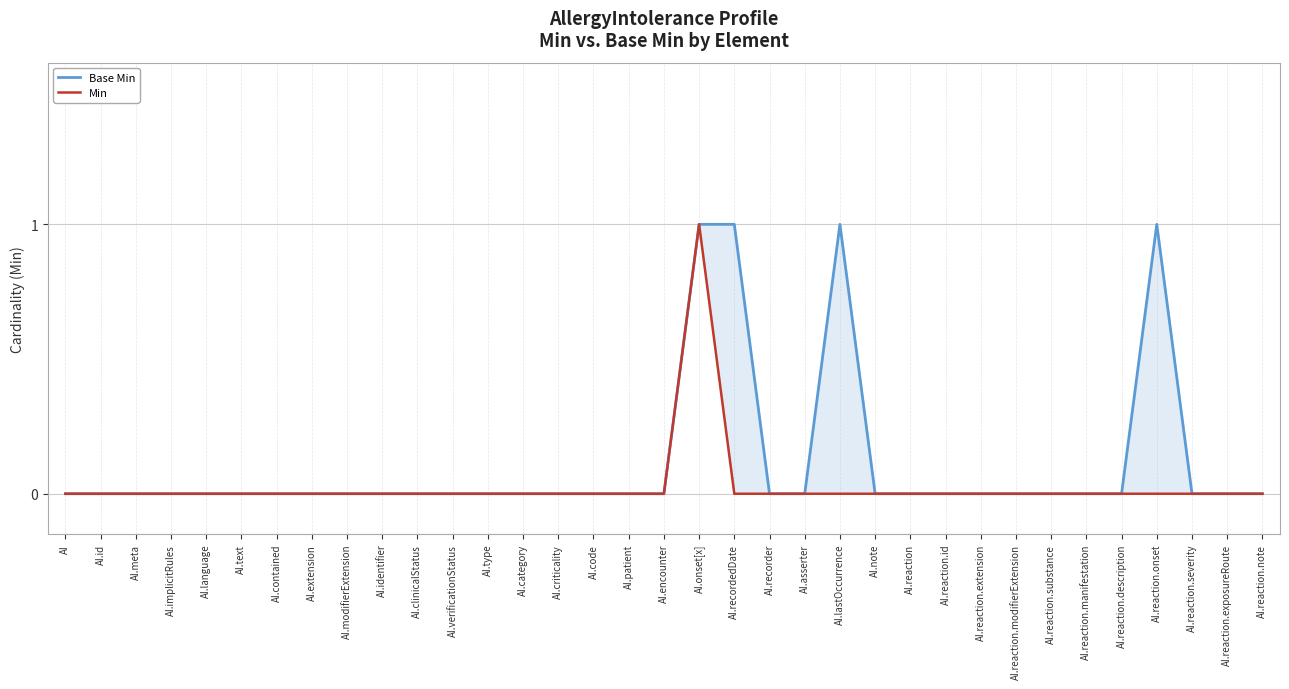

Rank the categories by Min value from lowest to highest.

AI, AI.id, AI.meta, AI.implicitRules, AI.language, AI.text, AI.contained, AI.extension, AI.modifierExtension, AI.identifier, AI.clinicalStatus, AI.verificationStatus, AI.type, AI.category, AI.criticality, AI.code, AI.patient, AI.encounter, AI.recordedDate, AI.recorder, AI.asserter, AI.lastOccurrence, AI.note, AI.reaction, AI.reaction.id, AI.reaction.extension, AI.reaction.modifierExtension, AI.reaction.substance, AI.reaction.manifestation, AI.reaction.description, AI.reaction.onset, AI.reaction.severity, AI.reaction.exposureRoute, AI.reaction.note, AI.onset[x]